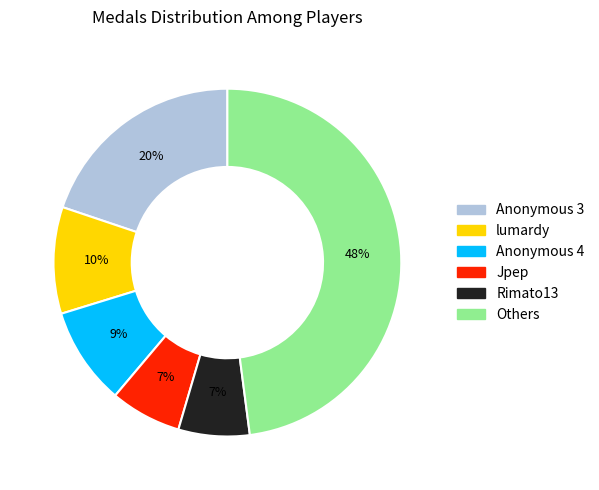

Does any single category account for the majority?

No